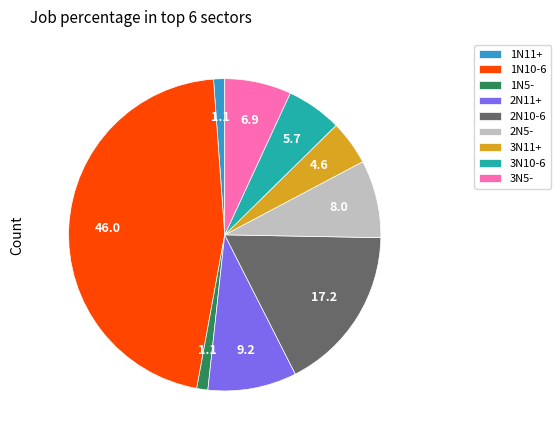

How many segments does this pie chart have?

9